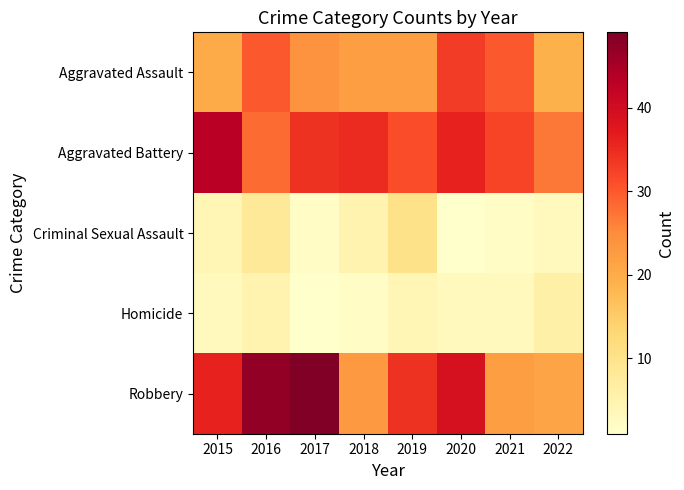

At which category is the sum across all series the highest?

2016